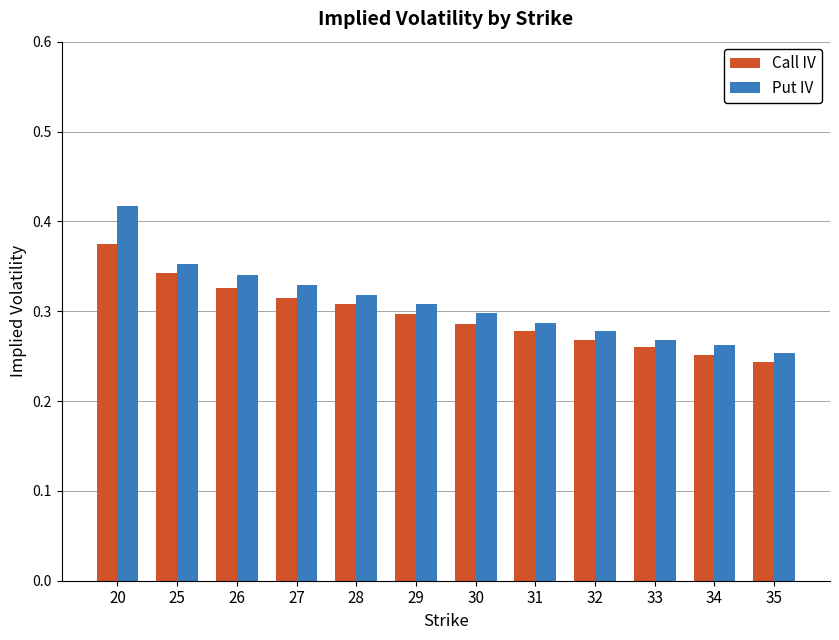

At which label does Put IV reach its peak?

20